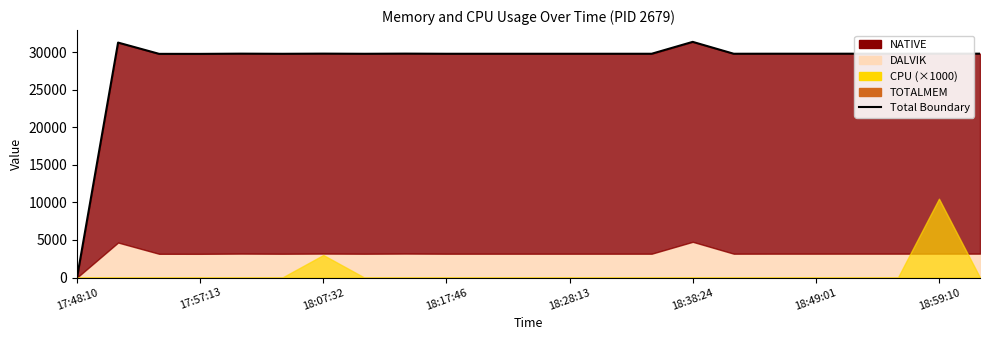

What value does the data have at 18:59:10, to the nearest 10?

29810